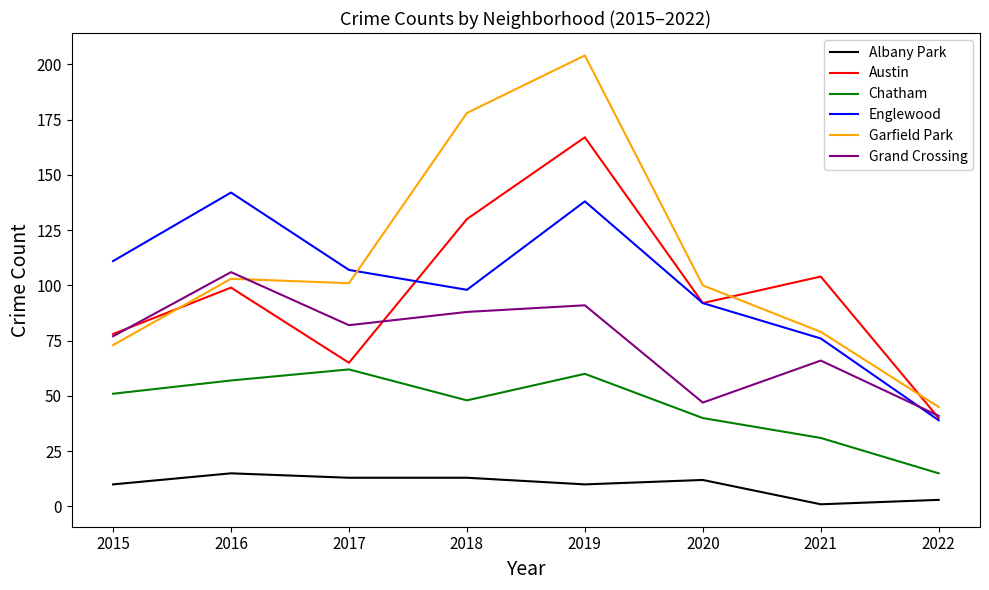

At which category does the chart reach its peak across all series?

2019